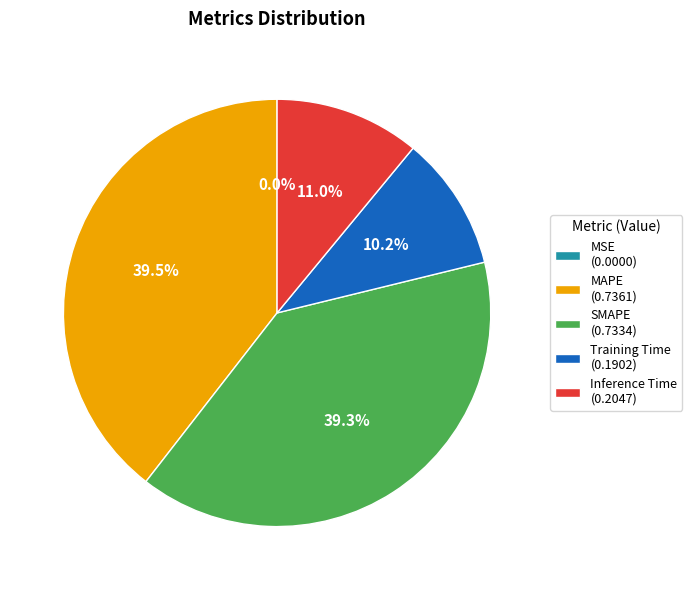

What is the total percentage of Training Time (0.1902) and MAPE (0.7361)?

49.7%